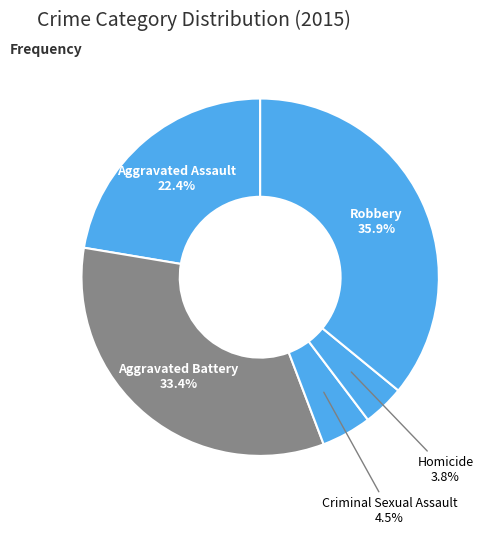

Which slice is the largest?

Robbery